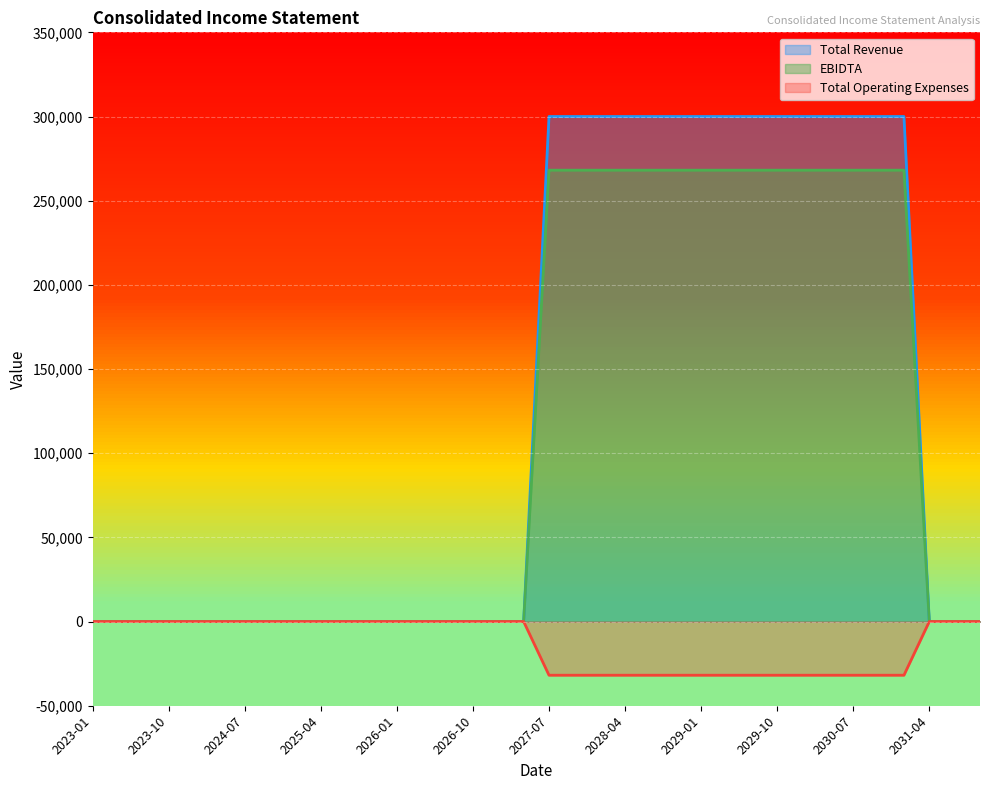

Which has a higher value, 2025-10 or 2030-01?

2030-01